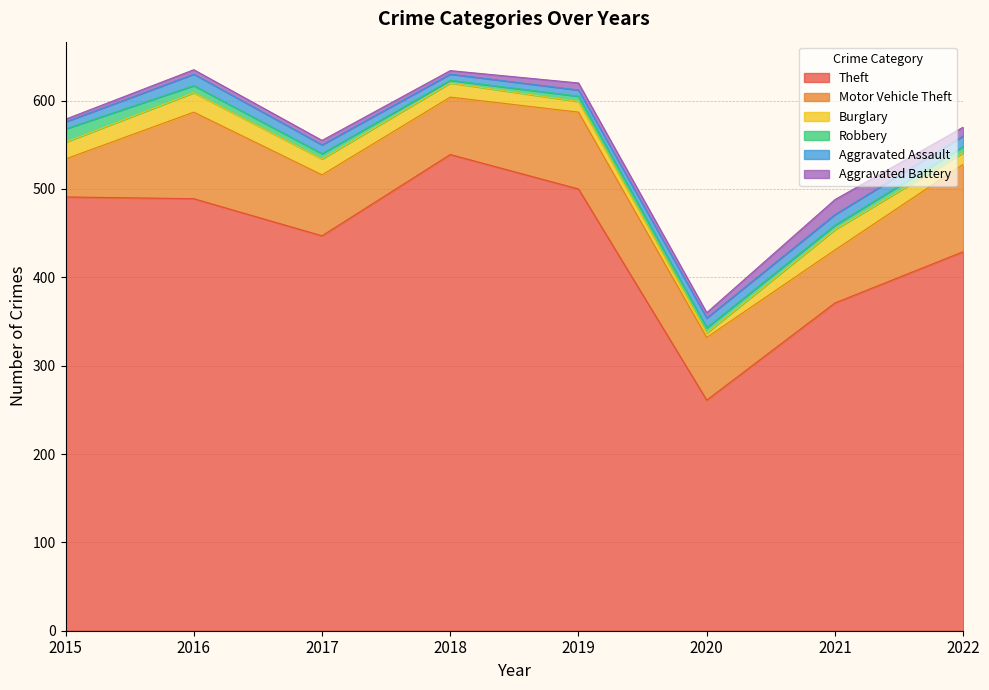

At which category is the sum across all series the highest?

2016